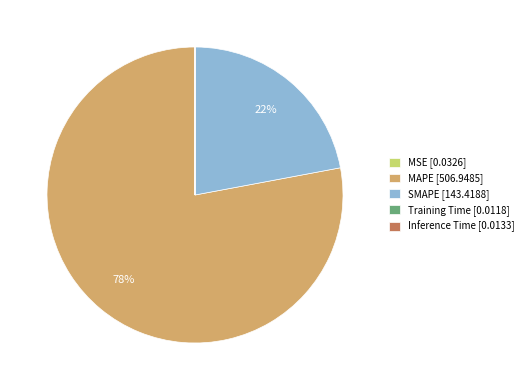

To the nearest percent, what portion does SMAPE [143.4188] represent?

22%